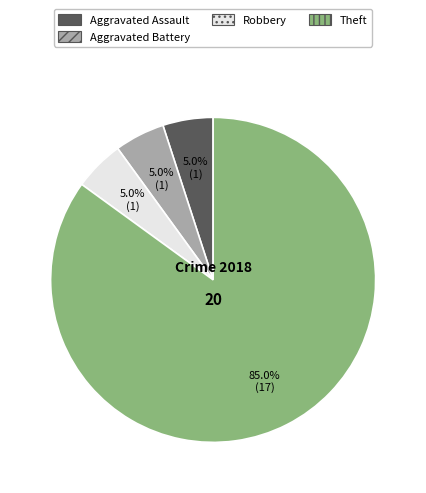

Is there a majority slice in this chart?

Yes